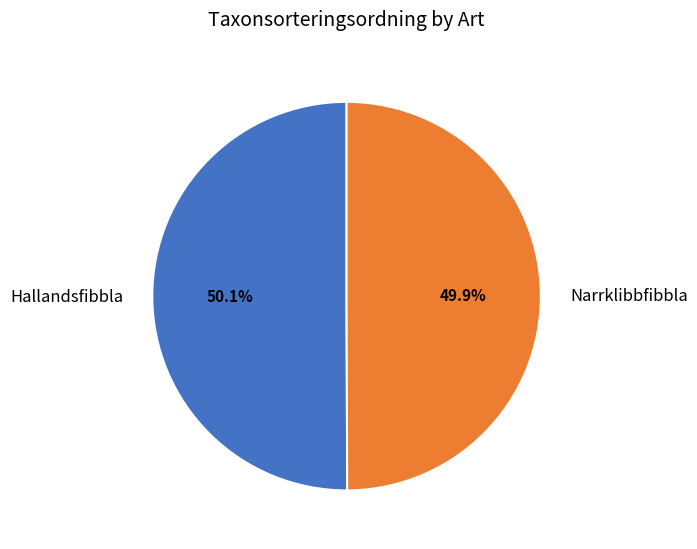

Does any single category account for the majority?

Yes